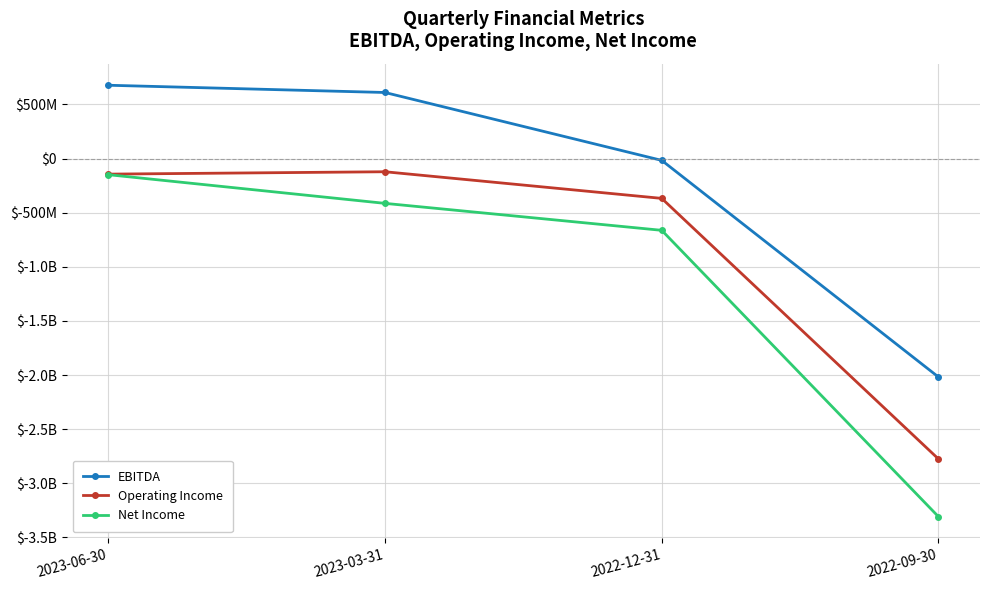

What is the spread (max minus min) of values at 2023-03-31?

1024000000